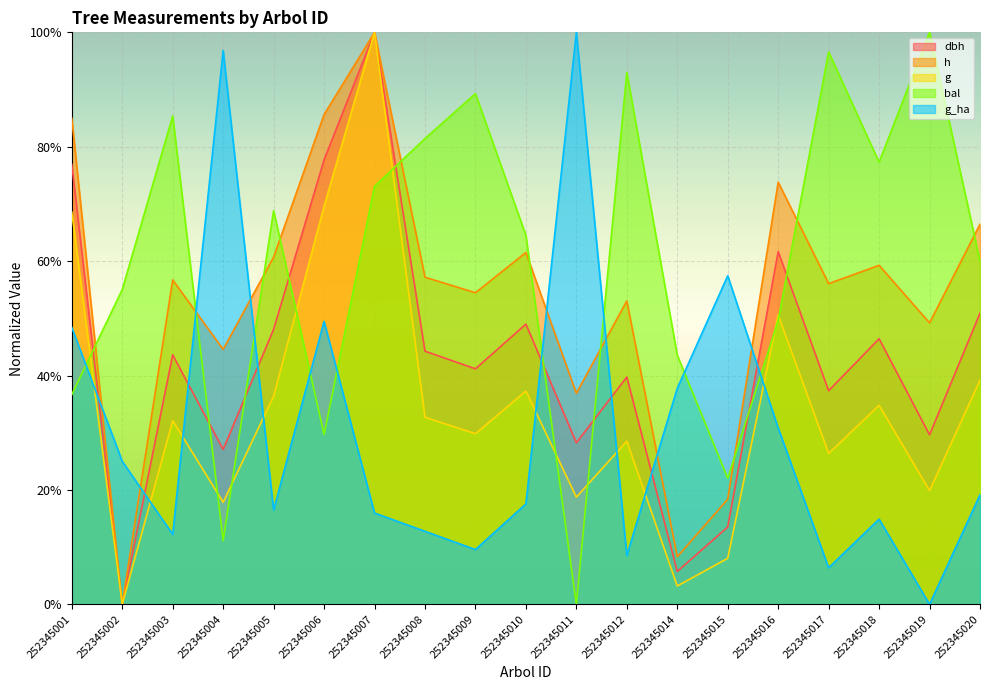

Count the number of data series in this chart.

5